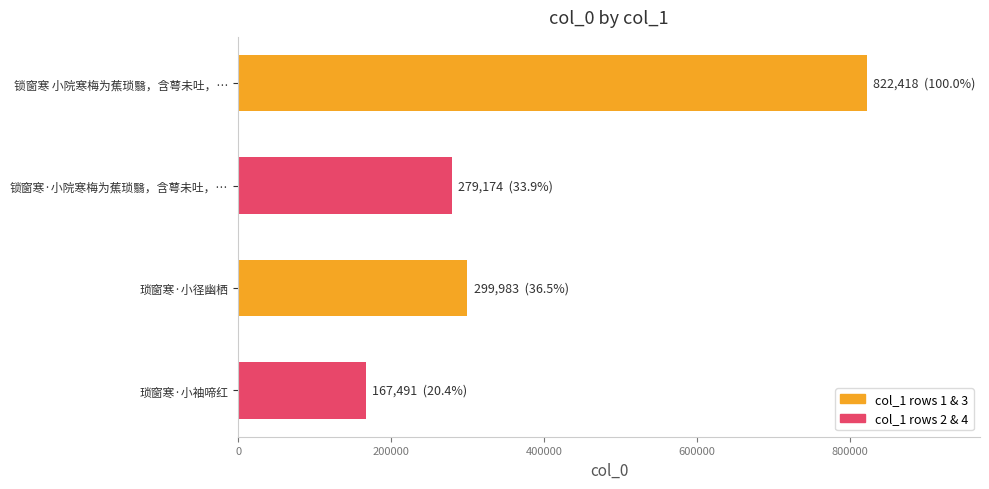

What is the sum of all values?

1569066